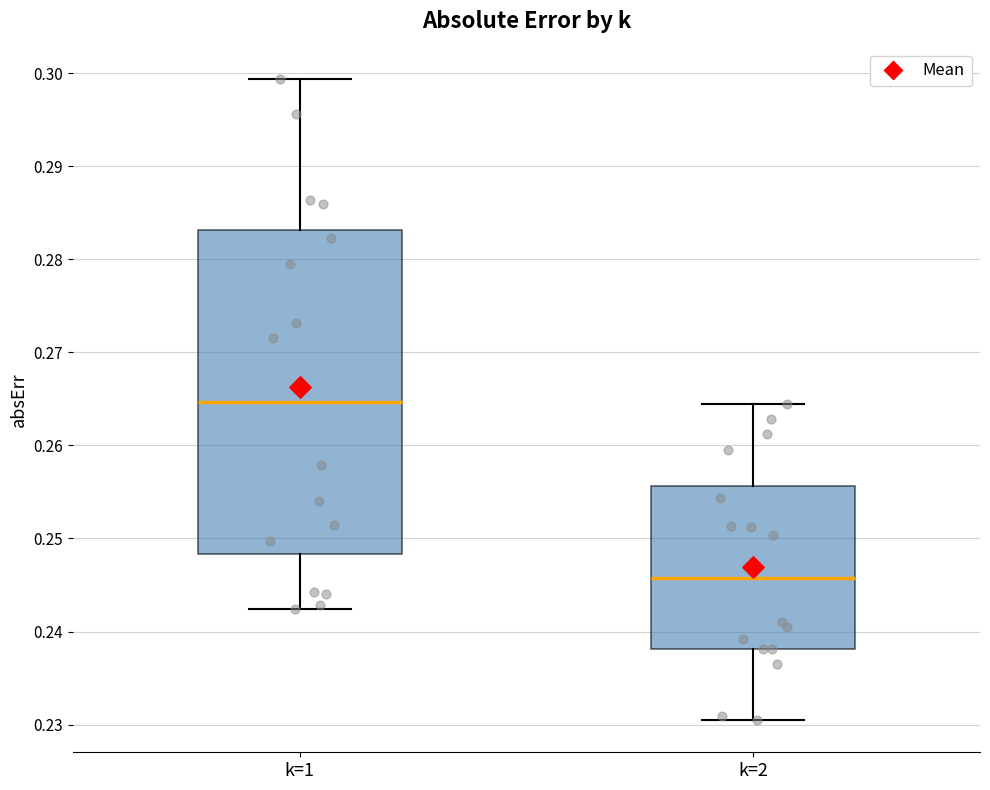

Which box's median line is the lowest?

k=2